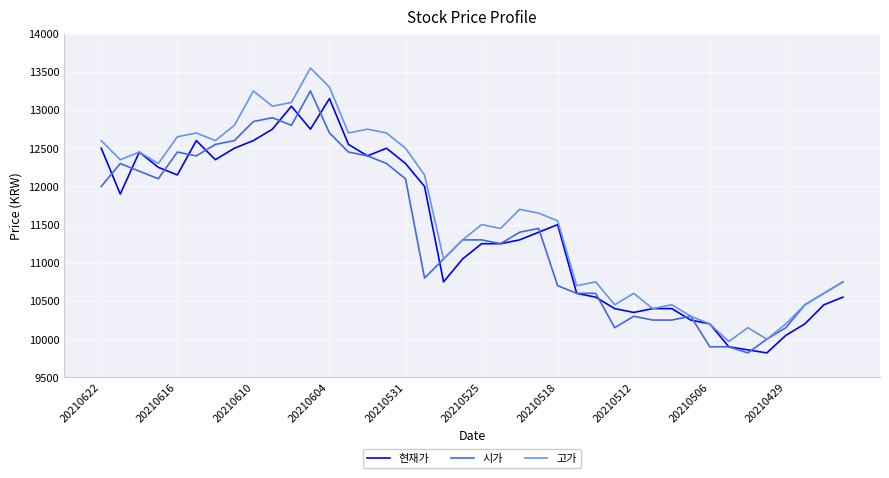

What is the lowest value of the 고가 series?

9970